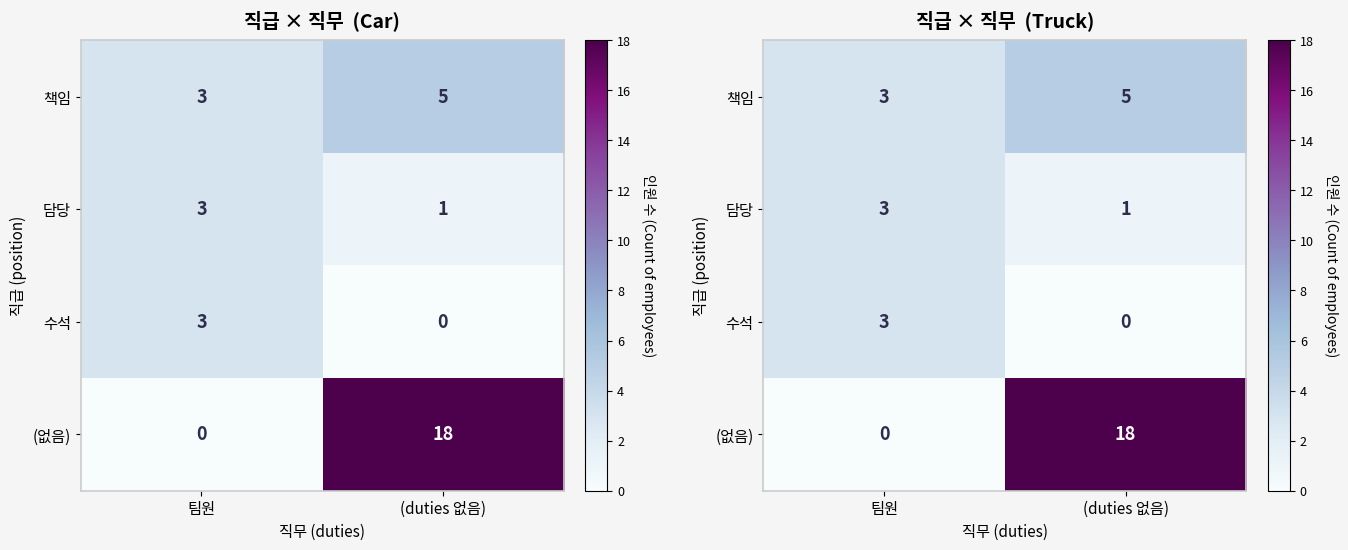

Which series changed the most between 팀원 and (duties 없음)?

(없음)